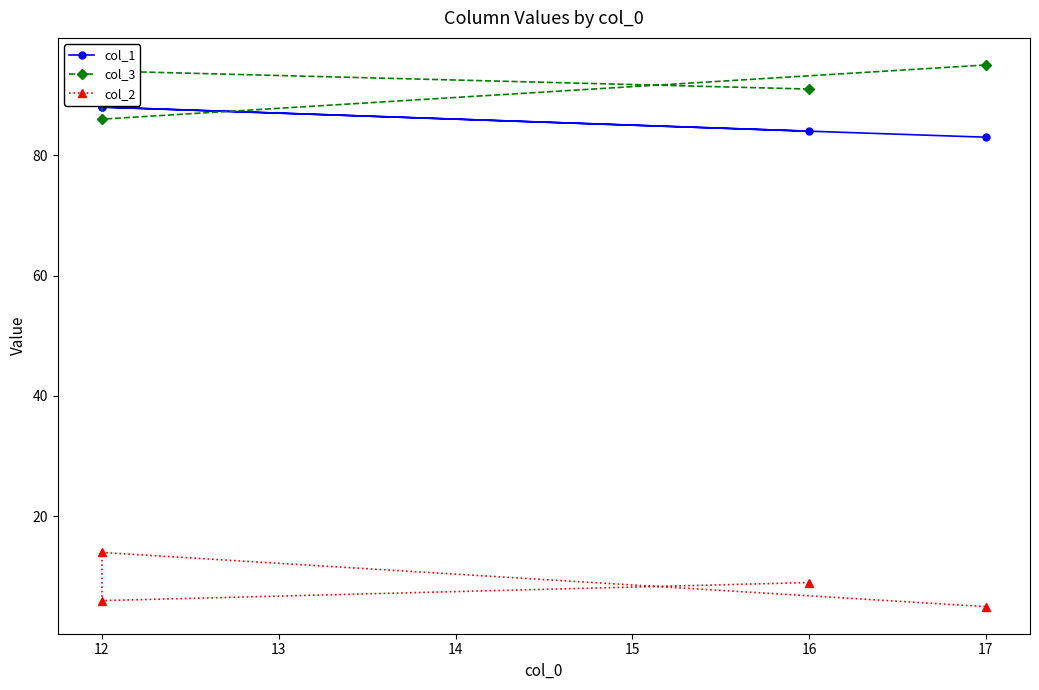

What is the minimum value for col_1?

83